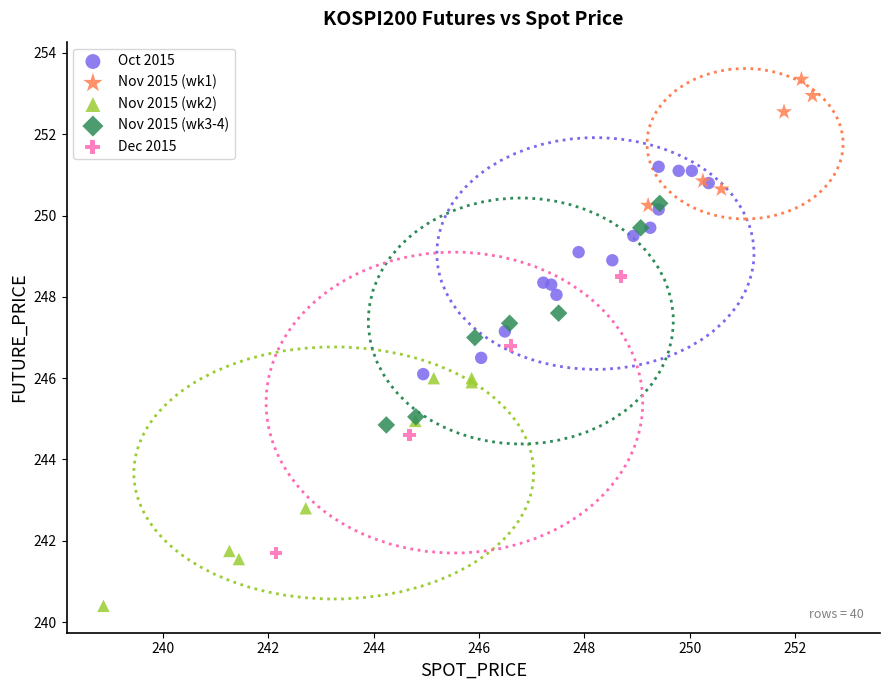

Which series reaches the minimum Y coordinate?

Nov 2015 (wk2)